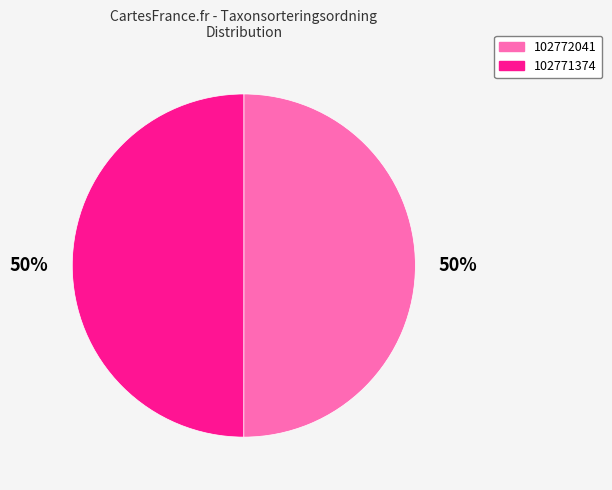

How many slices are in this pie chart?

2